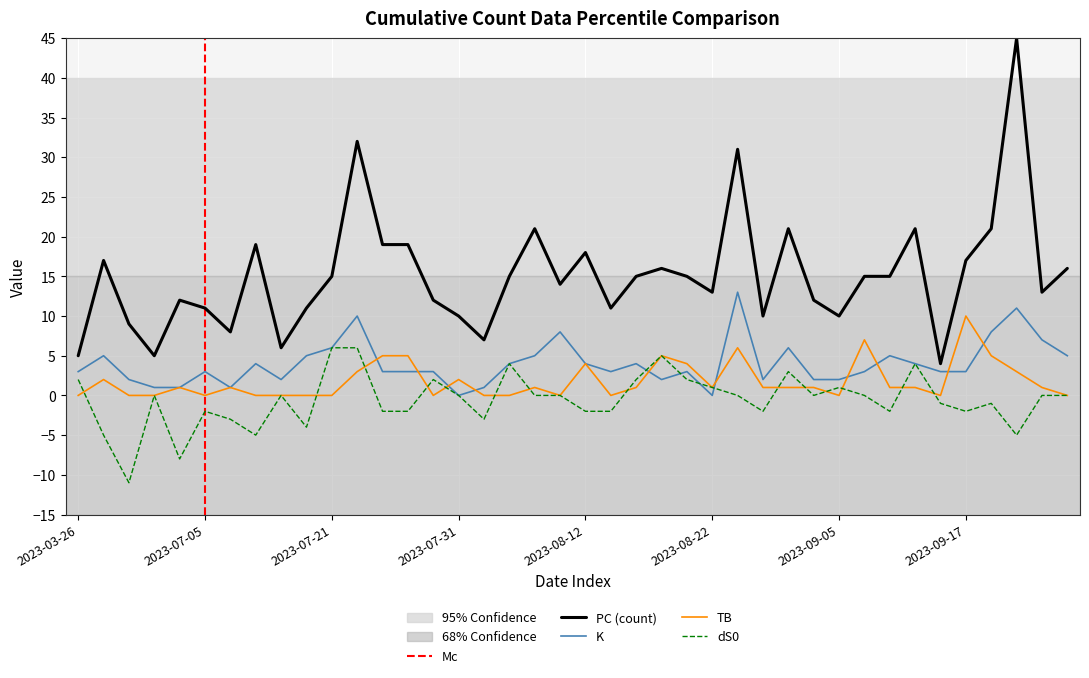

What is the sum of all dS0 values?

-24